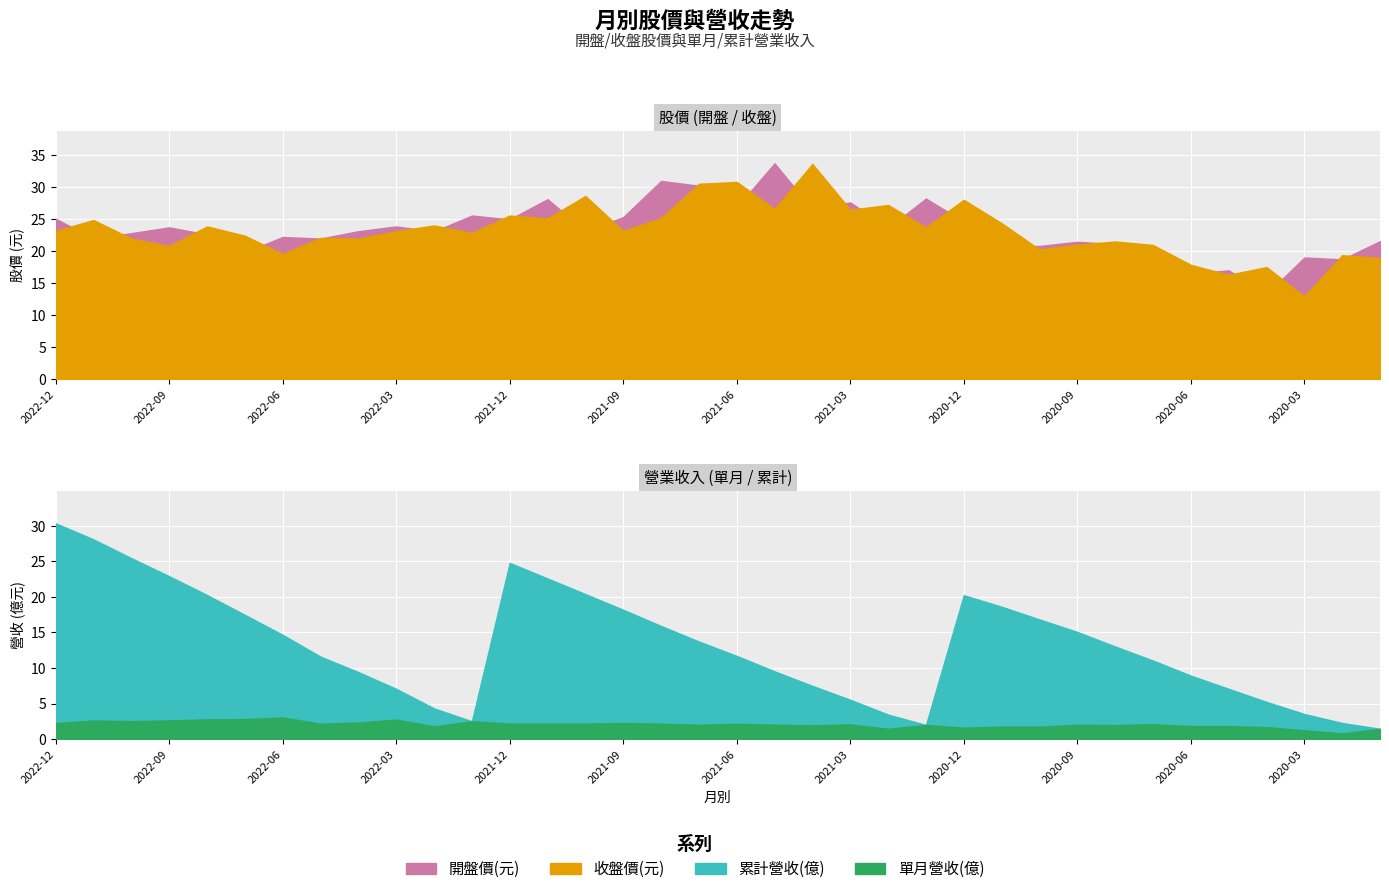

True or false: 開盤價(元) has a value of 8.7 at 2020-07.

False